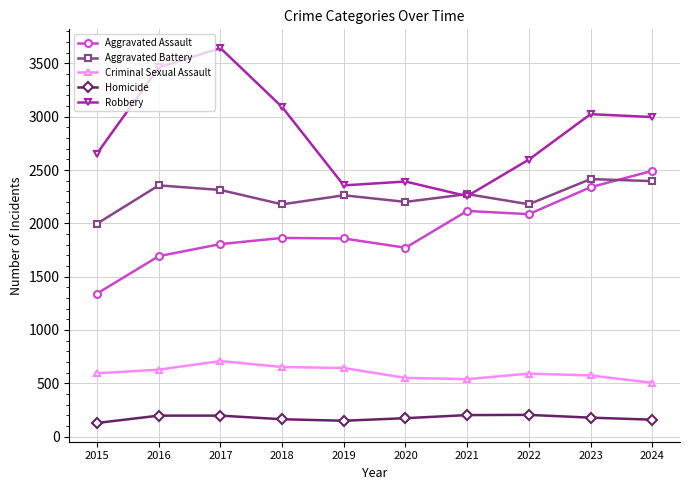

The Aggravated Assault series shows 1411 at 2024. True or false?

False